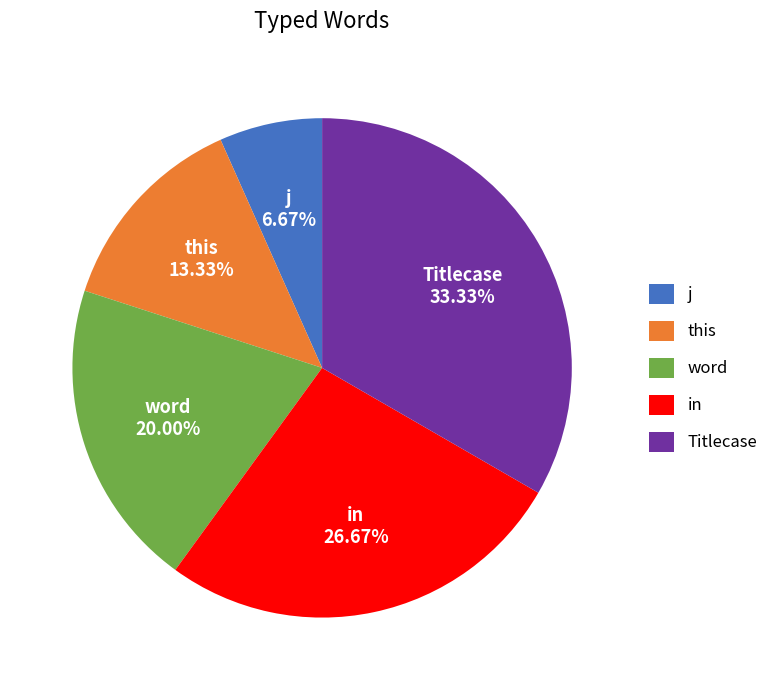

Approximately how many times larger is the value at word compared to Titlecase?

0.6